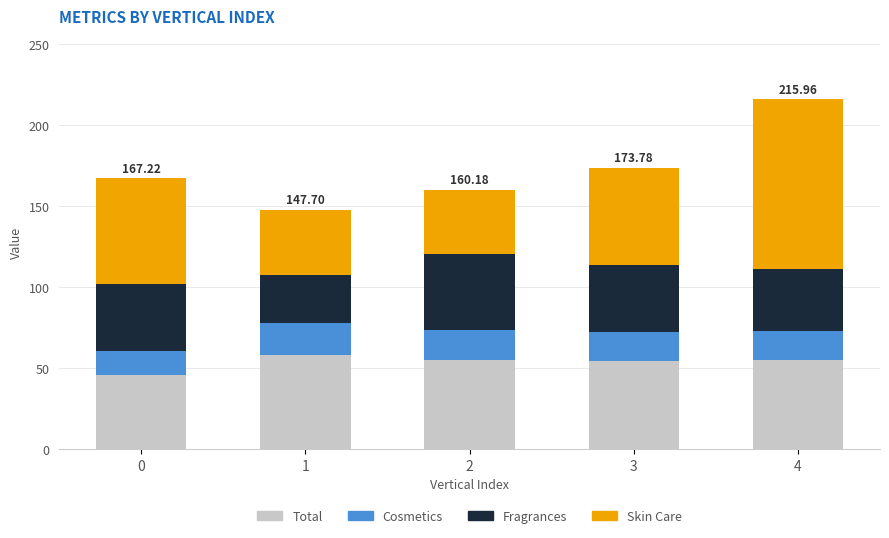

What is the total value across all series at 2?

160.2